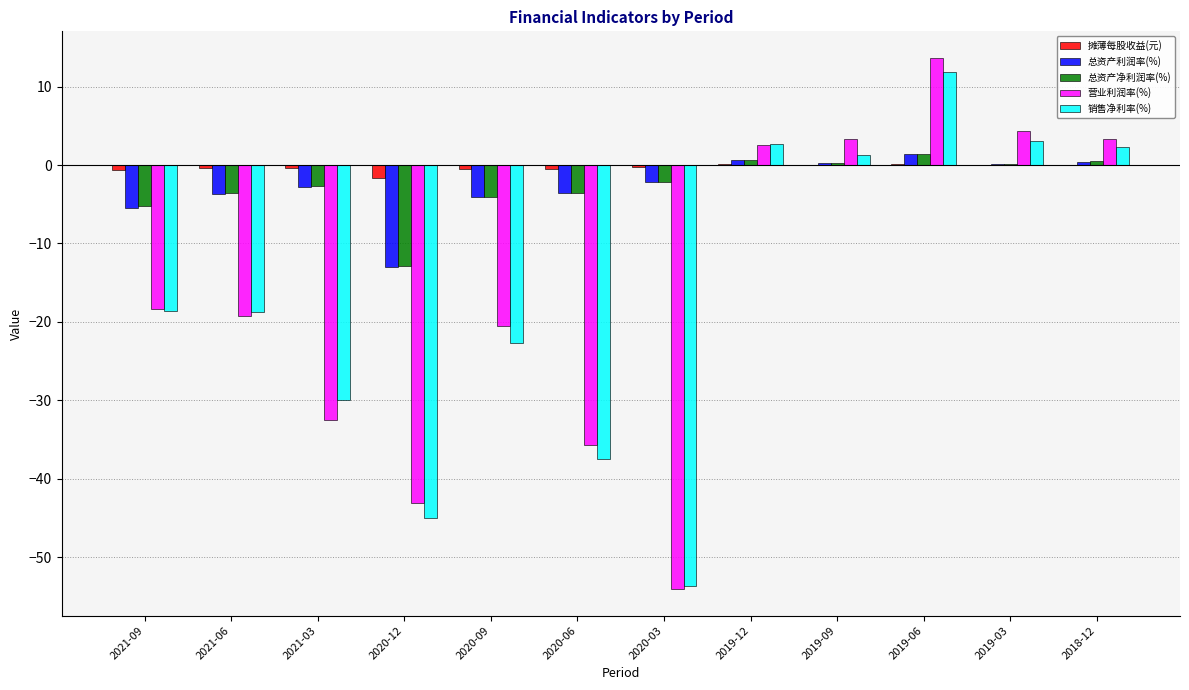

What is the sum of all 摊薄每股收益(元) values?

-3.8